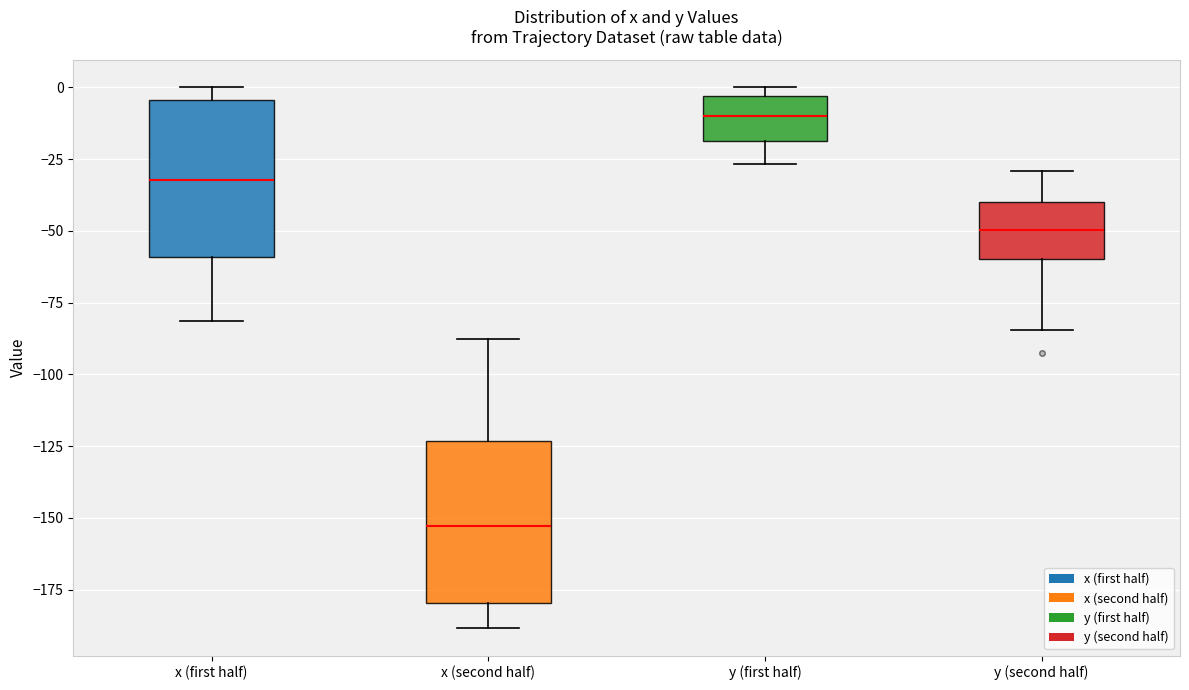

Reading left to right, read every box against the y-axis: the position of its median line, the range the box covers, and the ends of its whiskers. The values are not printed on the chart, so give them approximately, as read against the axis.

x (first half): median -30, box -60 to -5, whiskers -80 to 0
x (second half): median -155, box -180 to -125, whiskers -190 to -90
y (first half): median -10, box -20 to -5, whiskers -25 to 0
y (second half): median -50, box -60 to -40, whiskers -85 to -30